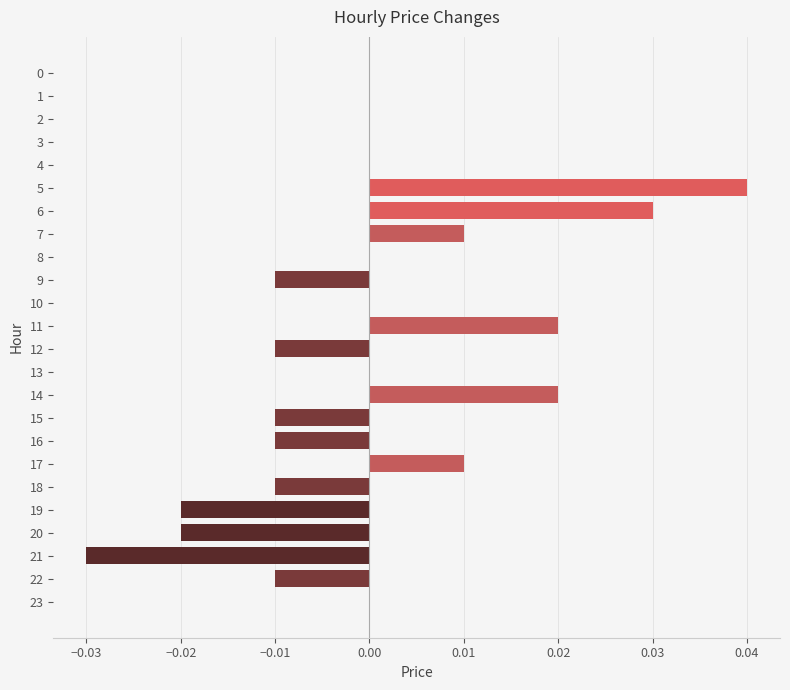

Which has a higher value, 23 or 19?

23